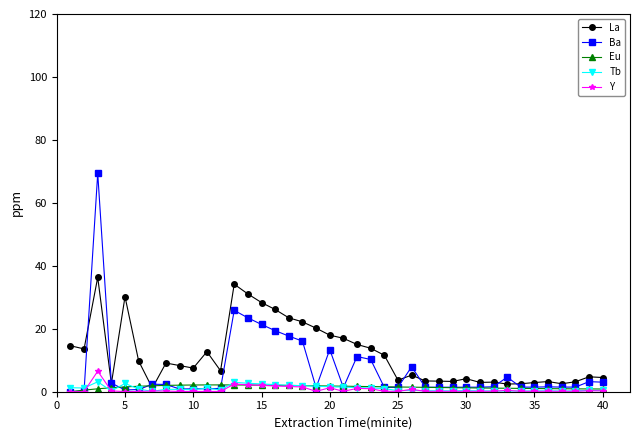

What is the value of the La point at the 13th from the left?

34.2